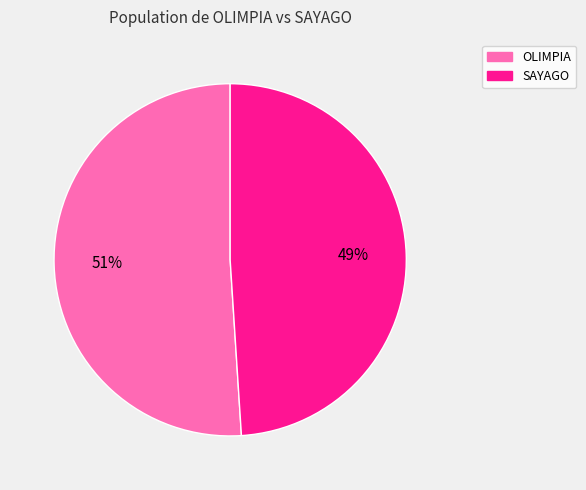

Which category has the biggest portion of the pie?

OLIMPIA